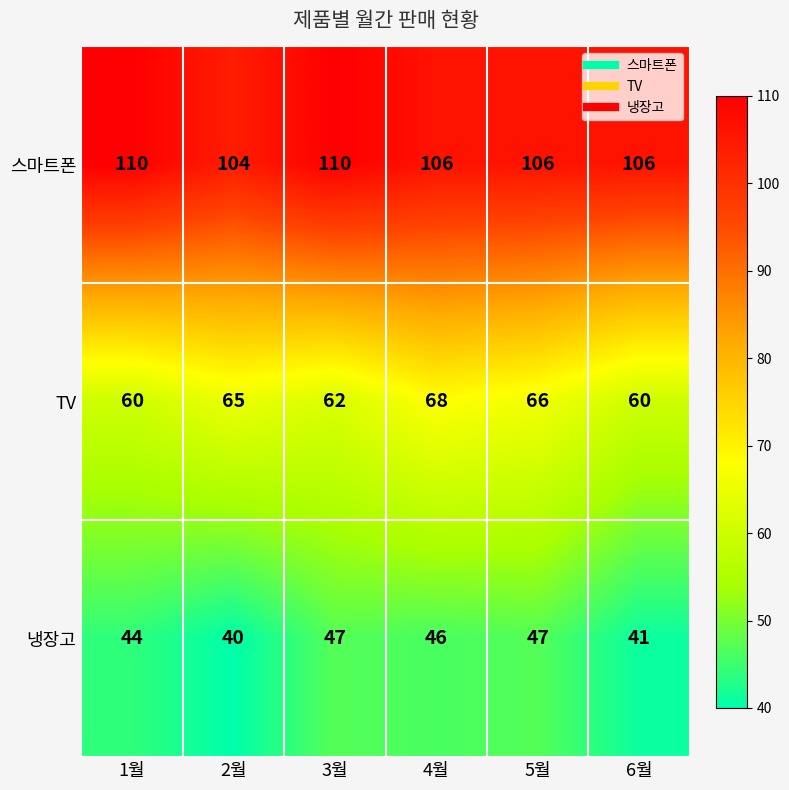

Is it true that TV equals 101 at 5월?

False